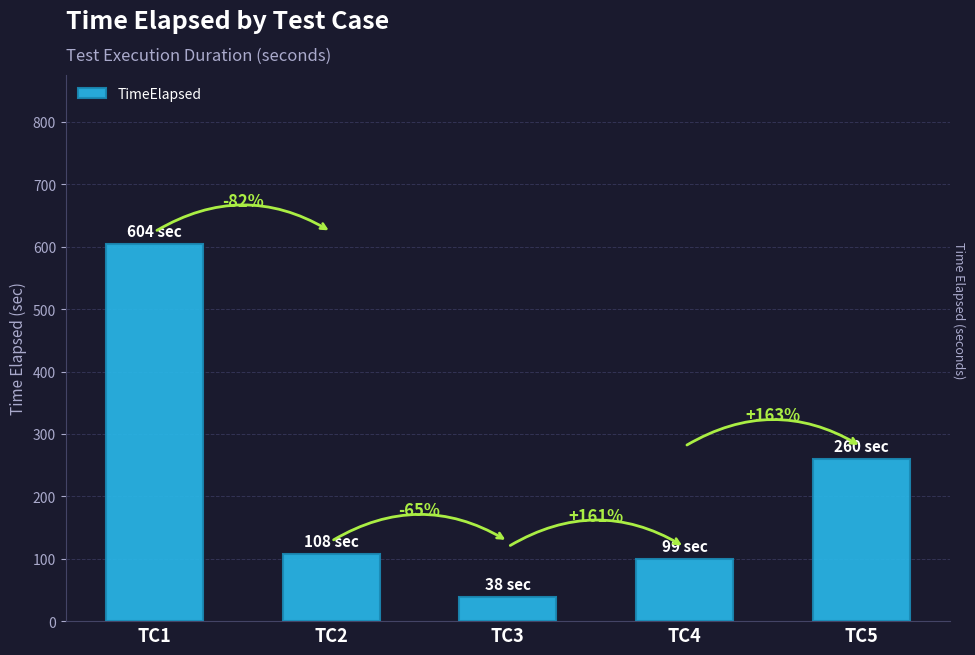

List the labels in order of value, largest first.

TC1, TC5, TC2, TC4, TC3